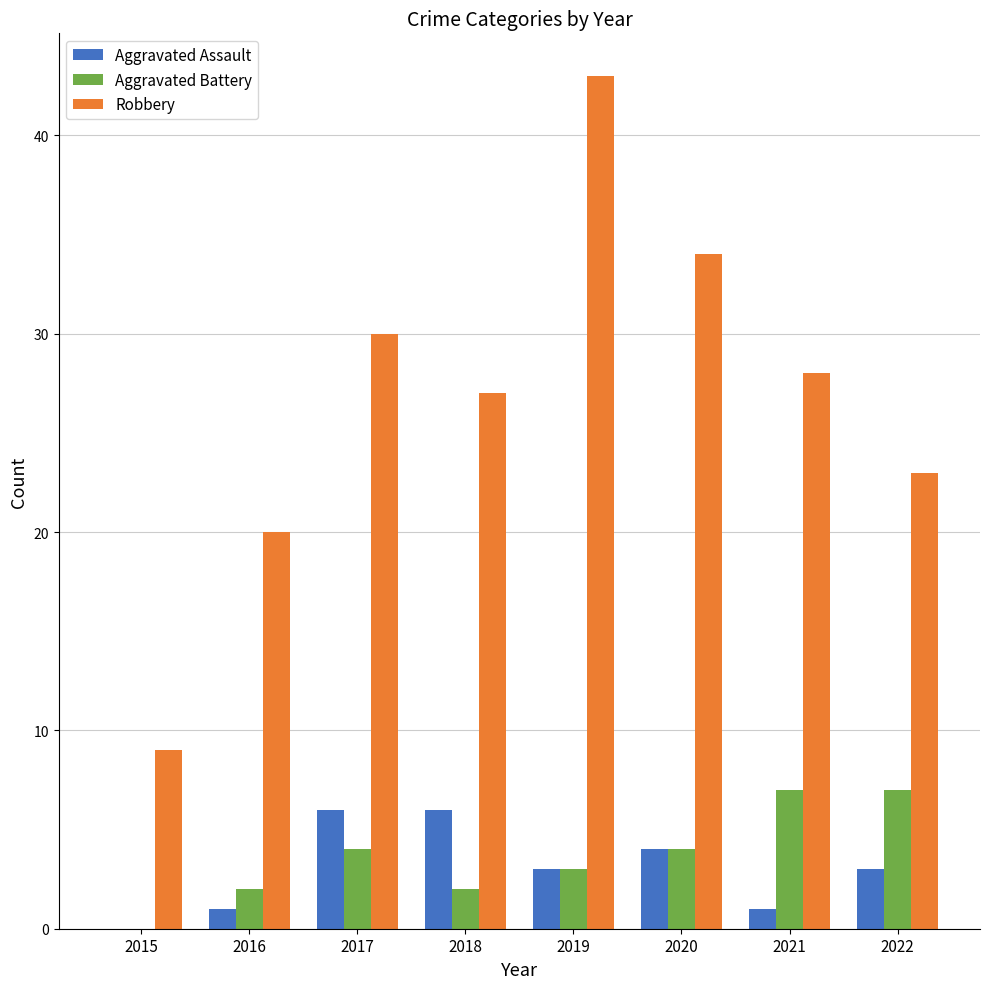

Reading left to right, extract all data points from this chart.

Aggravated Assault: 2015=0	2016=1	2017=6	2018=6	2019=3	2020=4	2021=1	2022=3
Aggravated Battery: 2015=0	2016=2	2017=4	2018=2	2019=3	2020=4	2021=7	2022=7
Robbery: 2015=9	2016=20	2017=30	2018=27	2019=43	2020=34	2021=28	2022=23